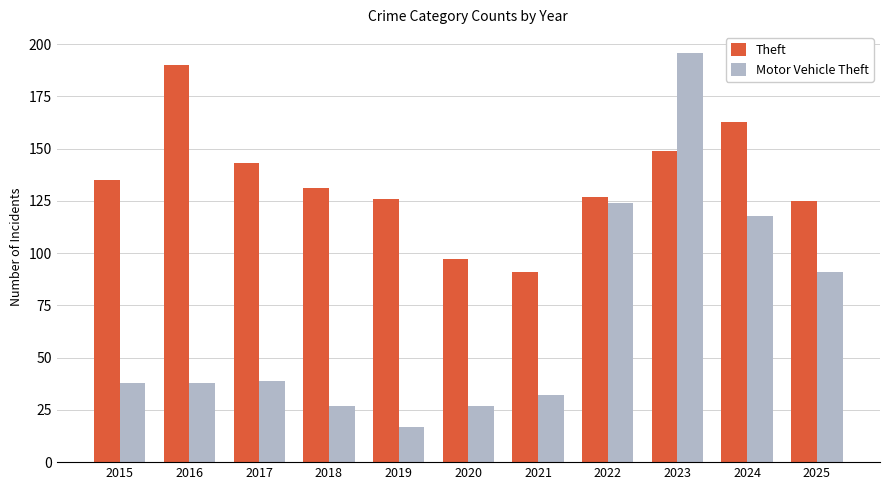

What is the spread (max minus min) of values at 2021?

59